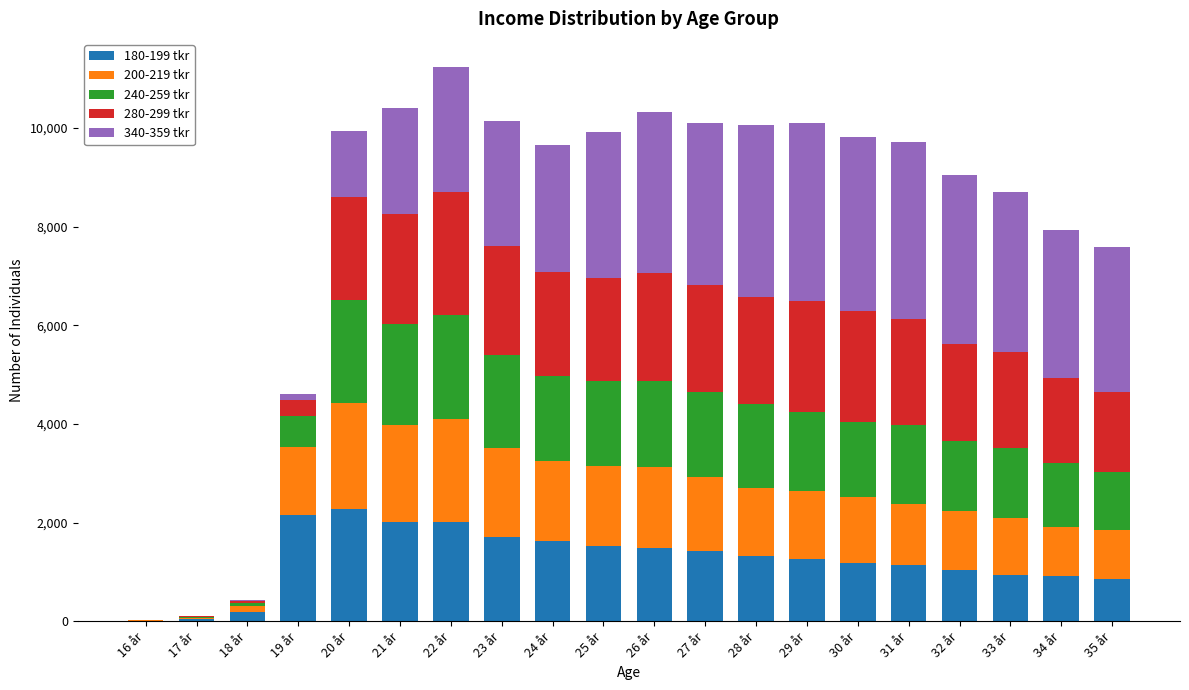

Which category has the lowest value in the 180-199 tkr series?

16 år